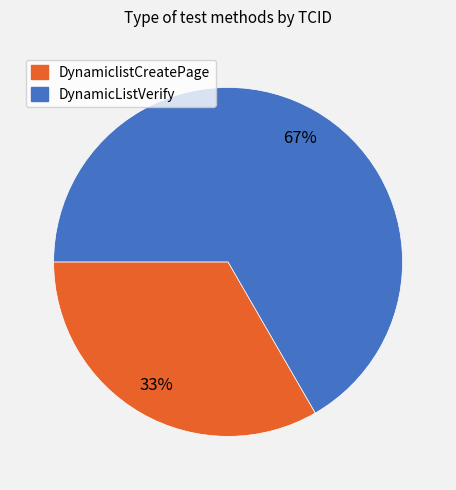

How many slices are in this pie chart?

2